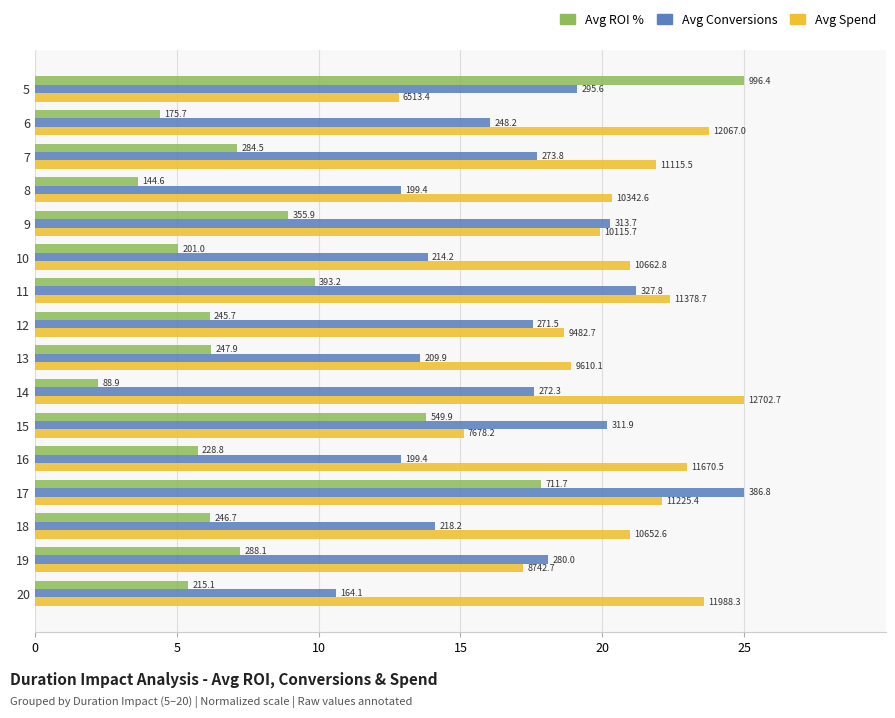

What are all the series names shown in the legend?

Avg ROI %, Avg Conversions, Avg Spend